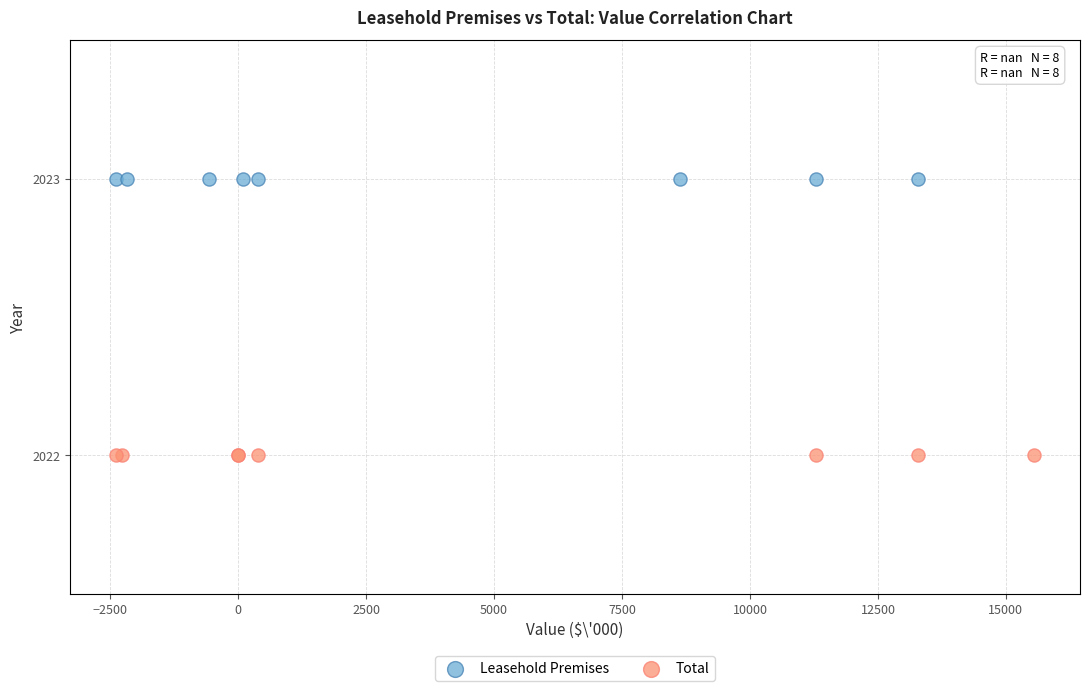

Which series reaches the minimum Y coordinate?

Total